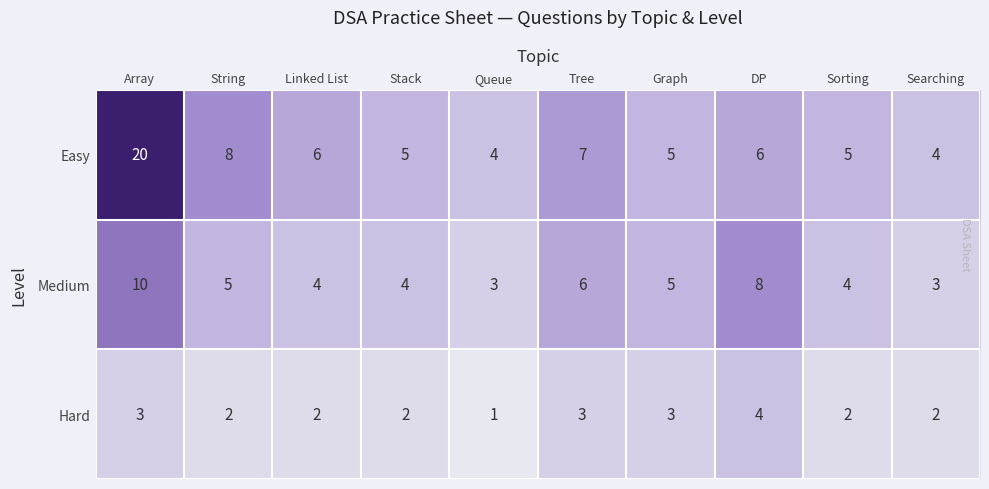

The value of Easy at Array is 20. True or false?

True